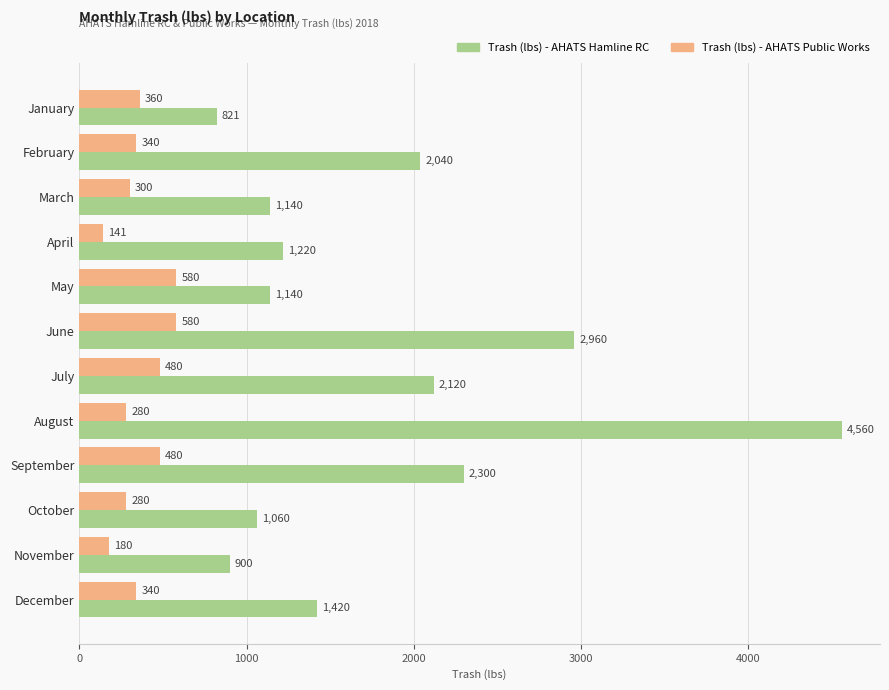

List the series in order of their overall mean, highest first.

Trash (lbs) - AHATS Hamline RC, Trash (lbs) - AHATS Public Works